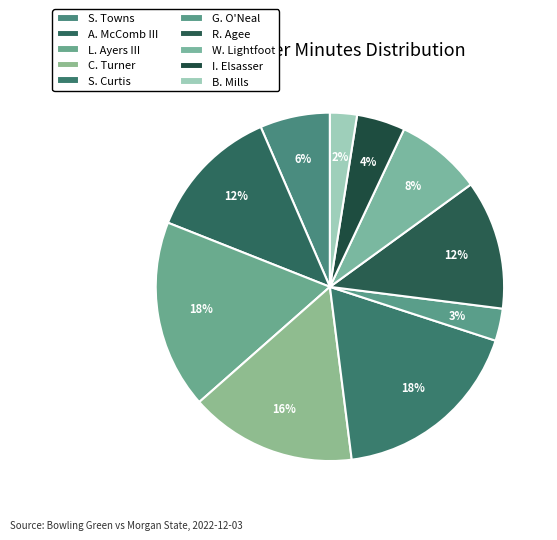

Which slice is the largest?

S. Curtis